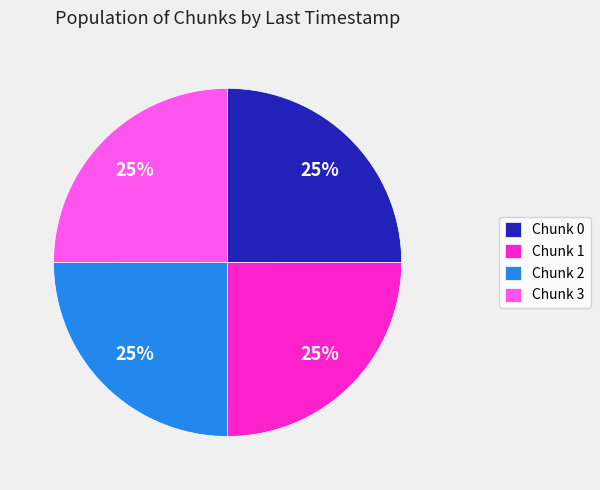

How many segments does this pie chart have?

4